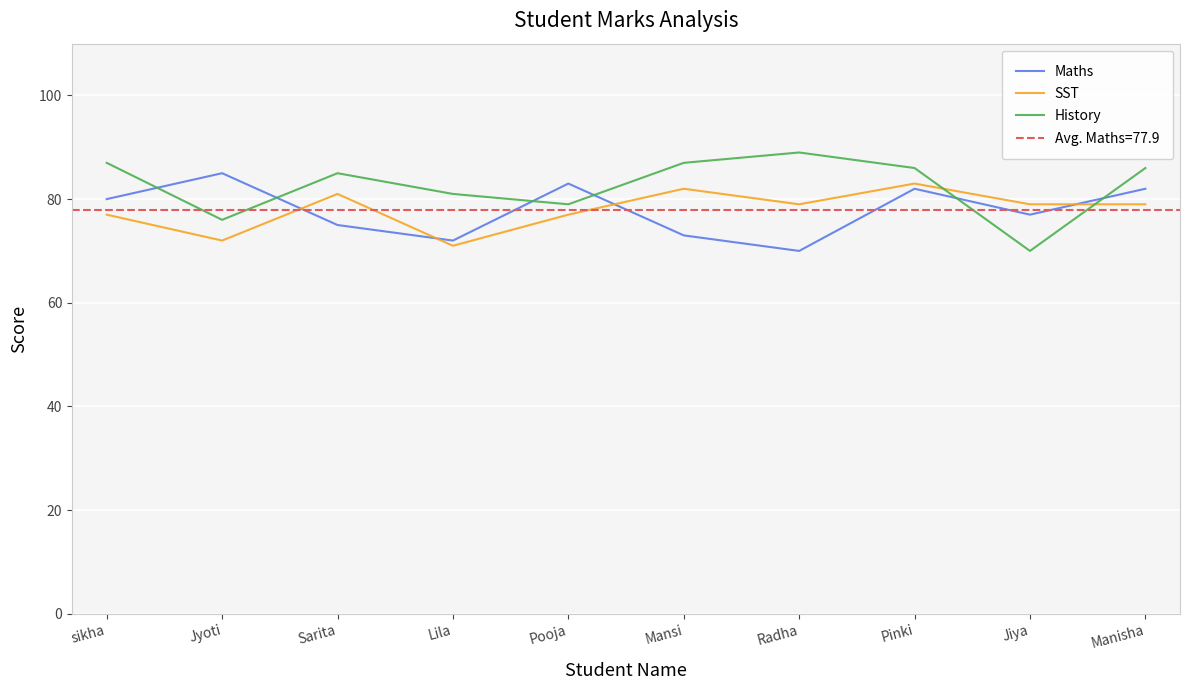

Which series has the largest total across all categories?

History